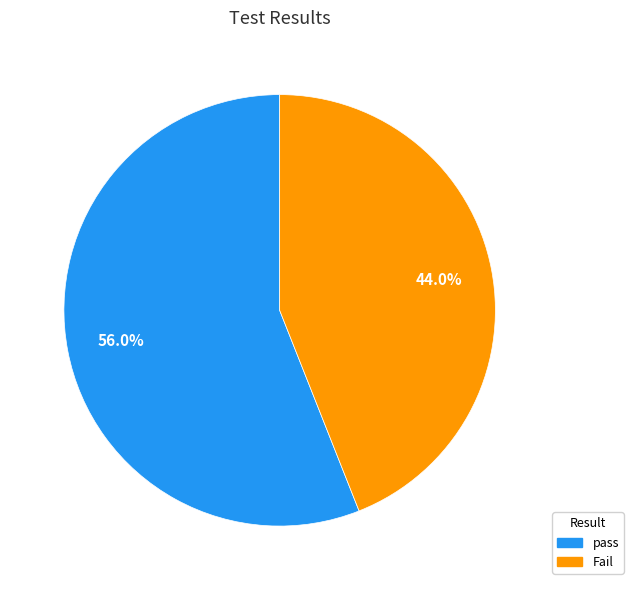

What portion of the pie excludes Fail?

56.0%